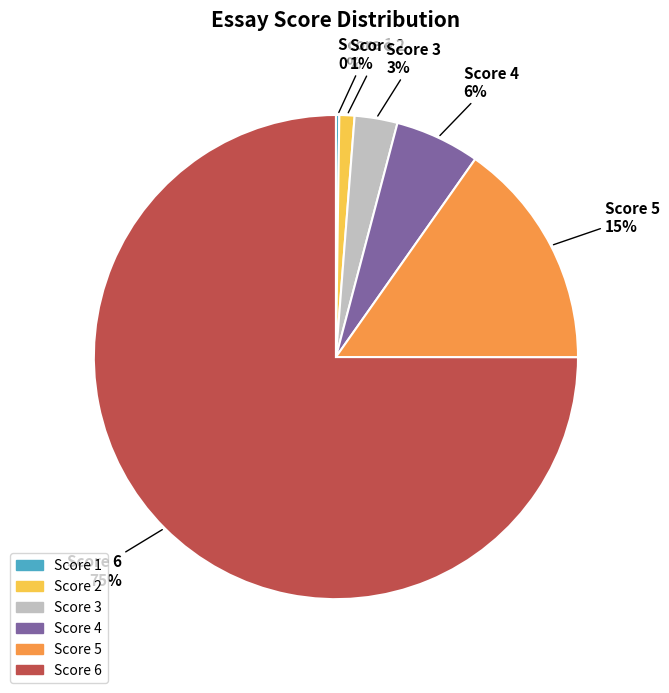

What is the largest slice in the pie chart?

Score 6